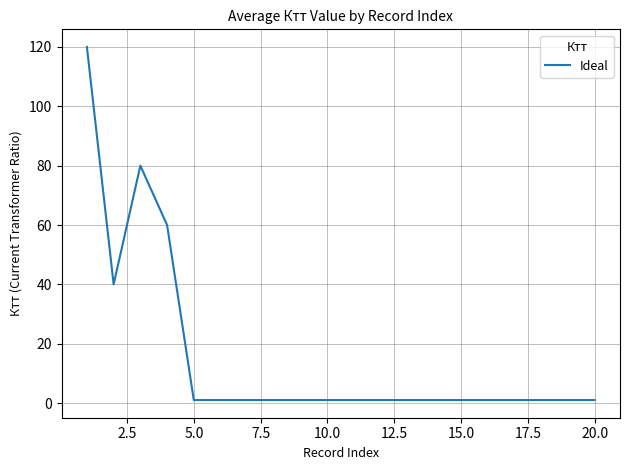

What is the greatest value displayed?

120